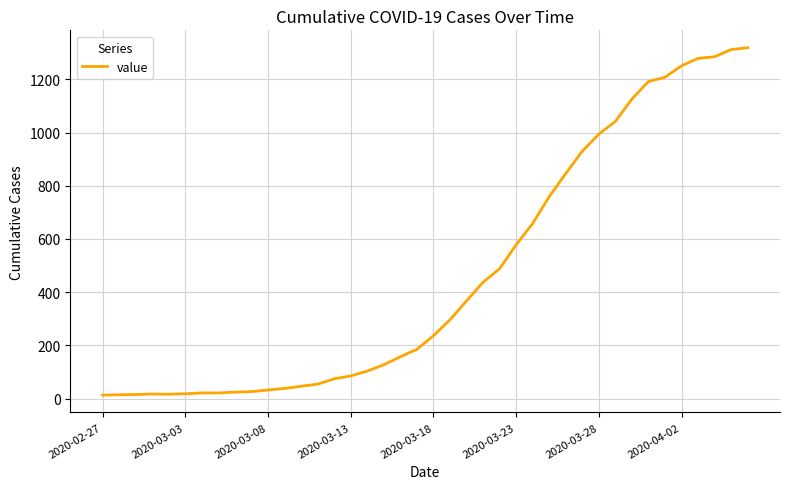

Does the chart have visible grid lines?

Yes